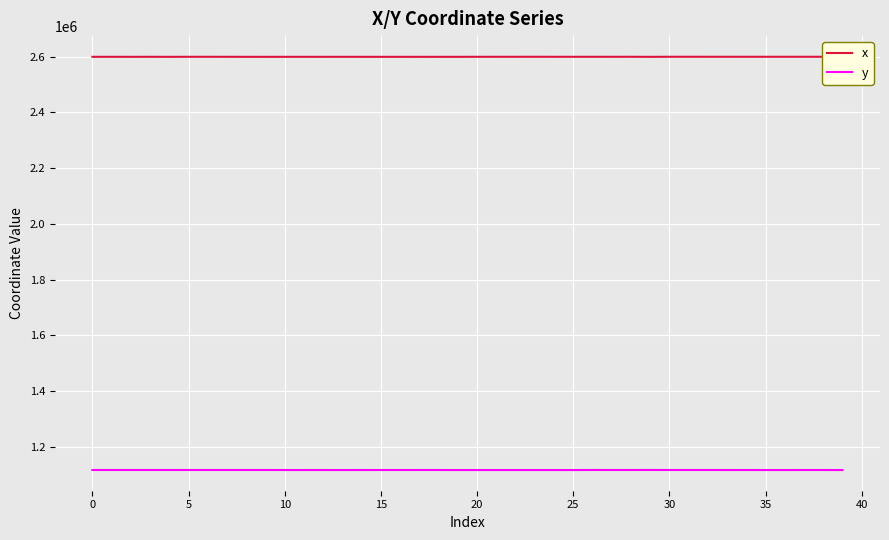

What is the smallest value displayed?

1116281.0